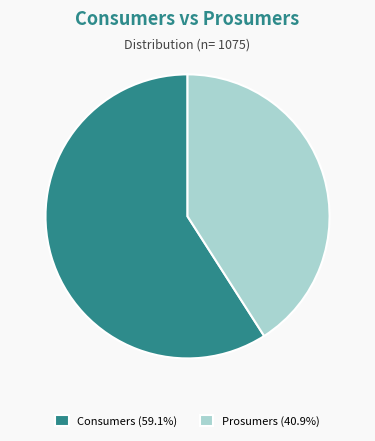

Is Prosumers (40.9%) the majority of the pie?

No